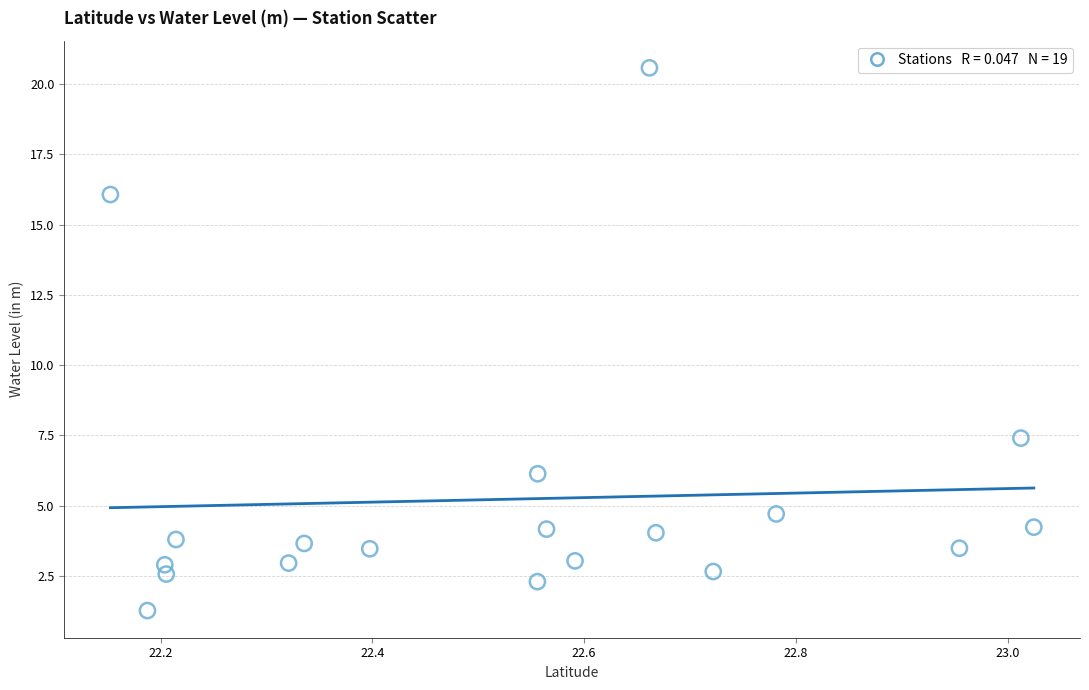

What is the range of X values (max minus min)?

0.9